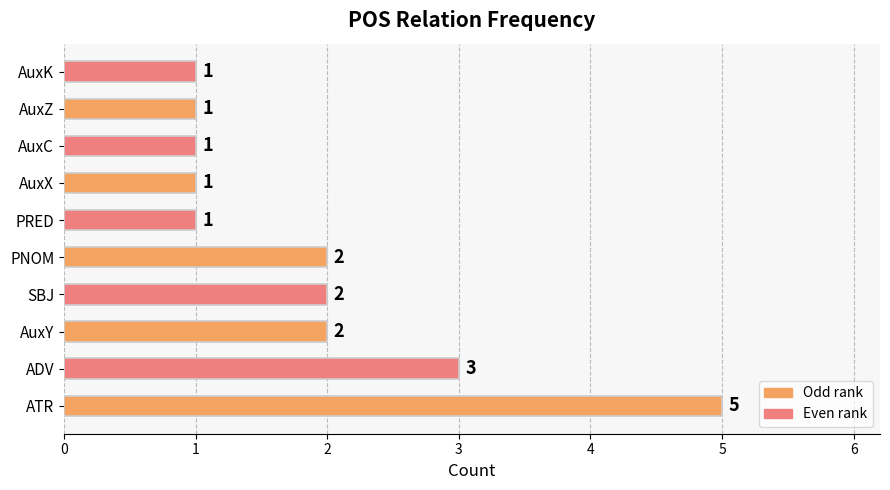

Reading bottom to top, what are all the values shown in this chart?

5	3	2	2	2	1	1	1	1	1